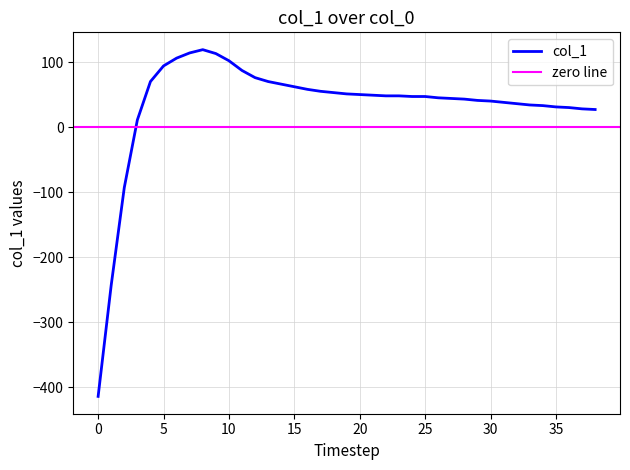

What is the change in value from 24 to 31?

-9